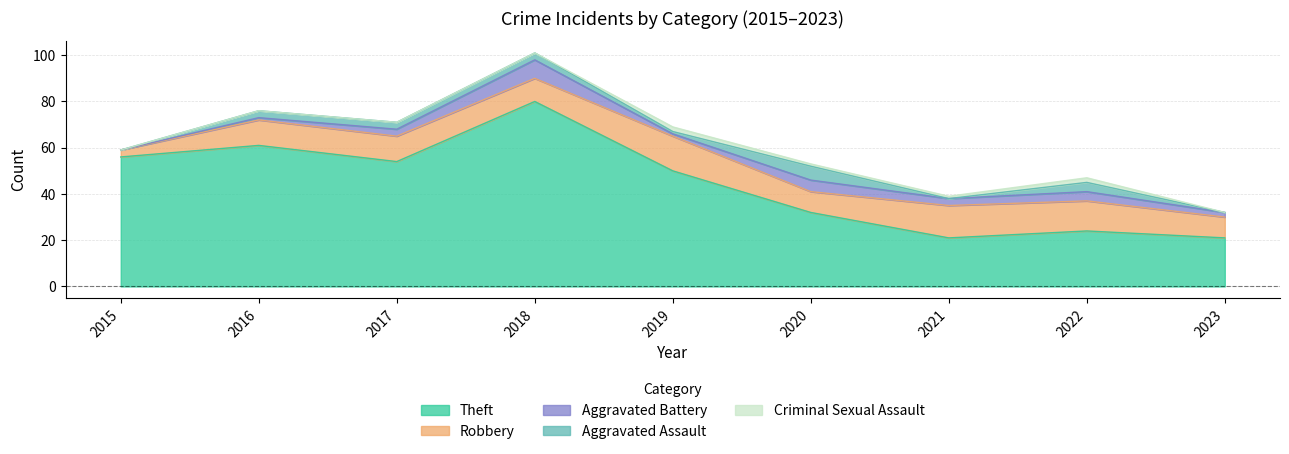

List the series in order of their peak value, lowest first.

Criminal Sexual Assault, Aggravated Assault, Aggravated Battery, Robbery, Theft